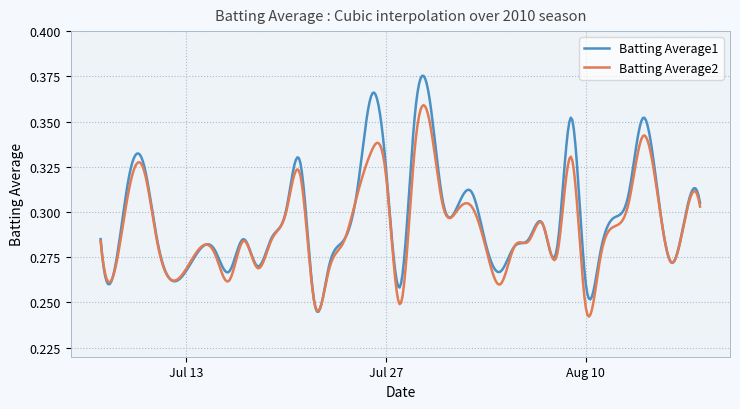

Rank the series by their maximum value, from highest to lowest.

Batting Average1, Batting Average2